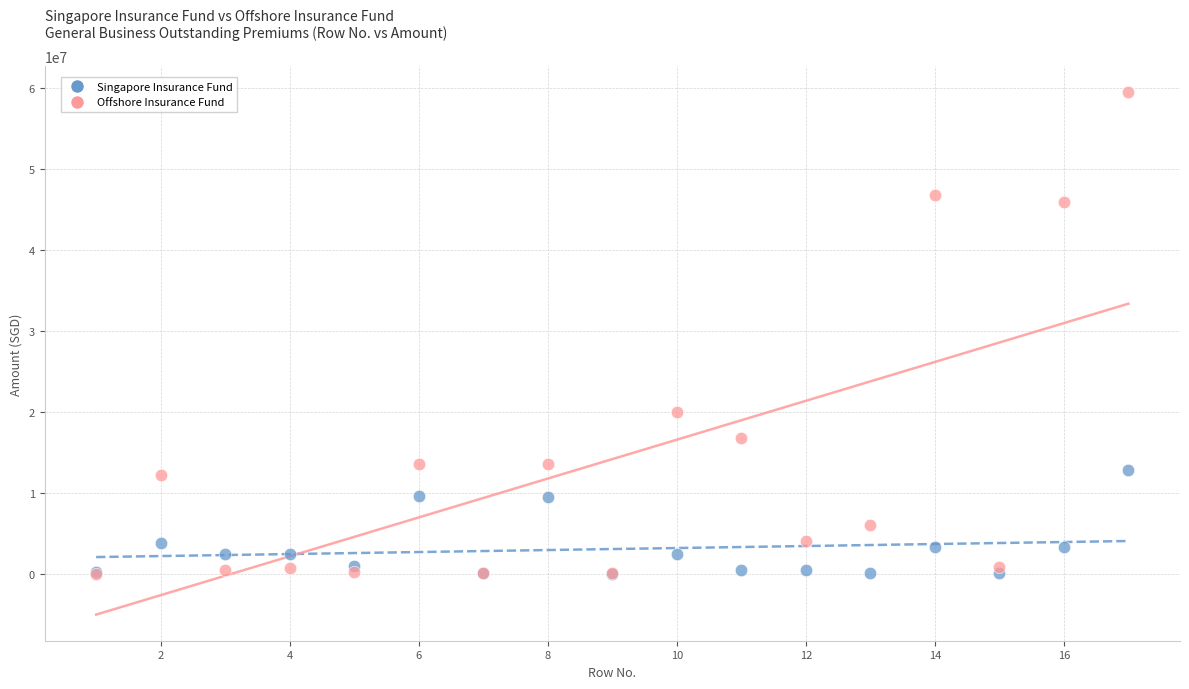

Across all series, what Y value is closest to 29703381?

19913069